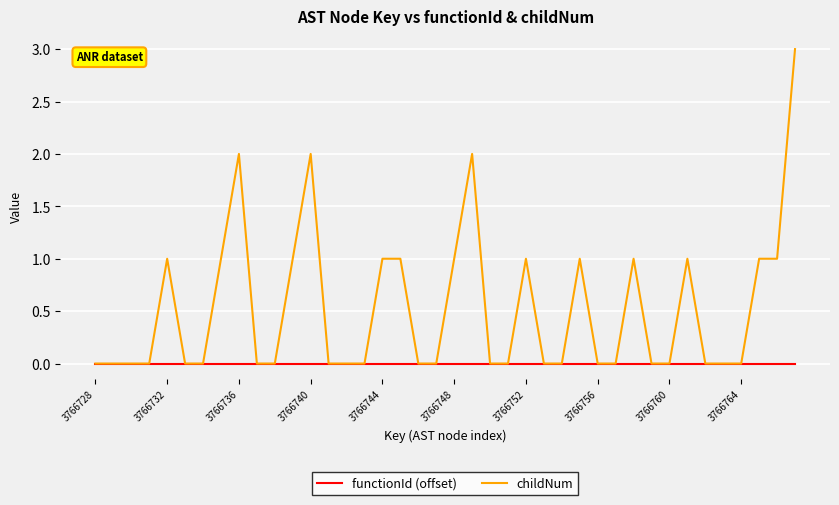

What is the maximum value for childNum?

3